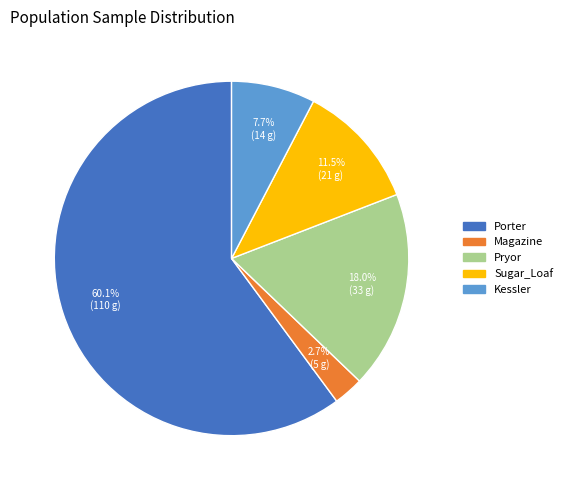

What percentage do Magazine and Kessler together represent?

10.4%